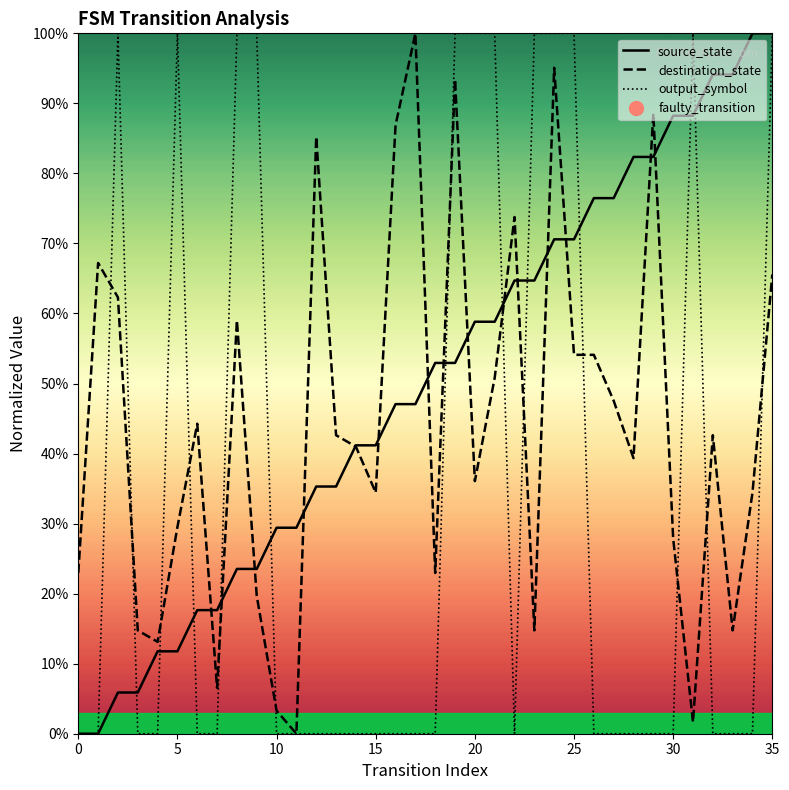

Is it true that destination_state equals 34.4 at 15?

True